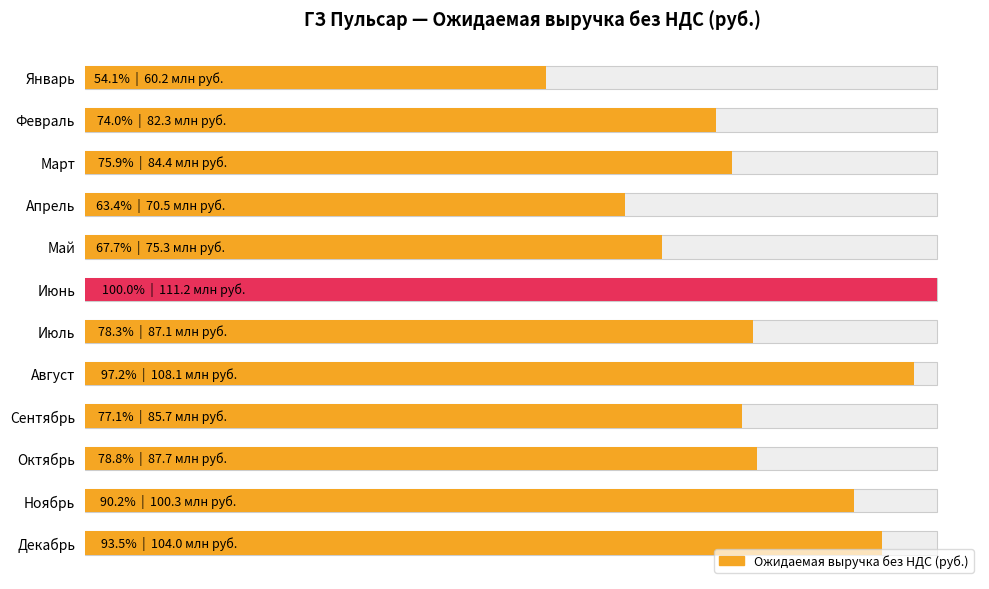

What is the smallest value displayed?

60153183.1